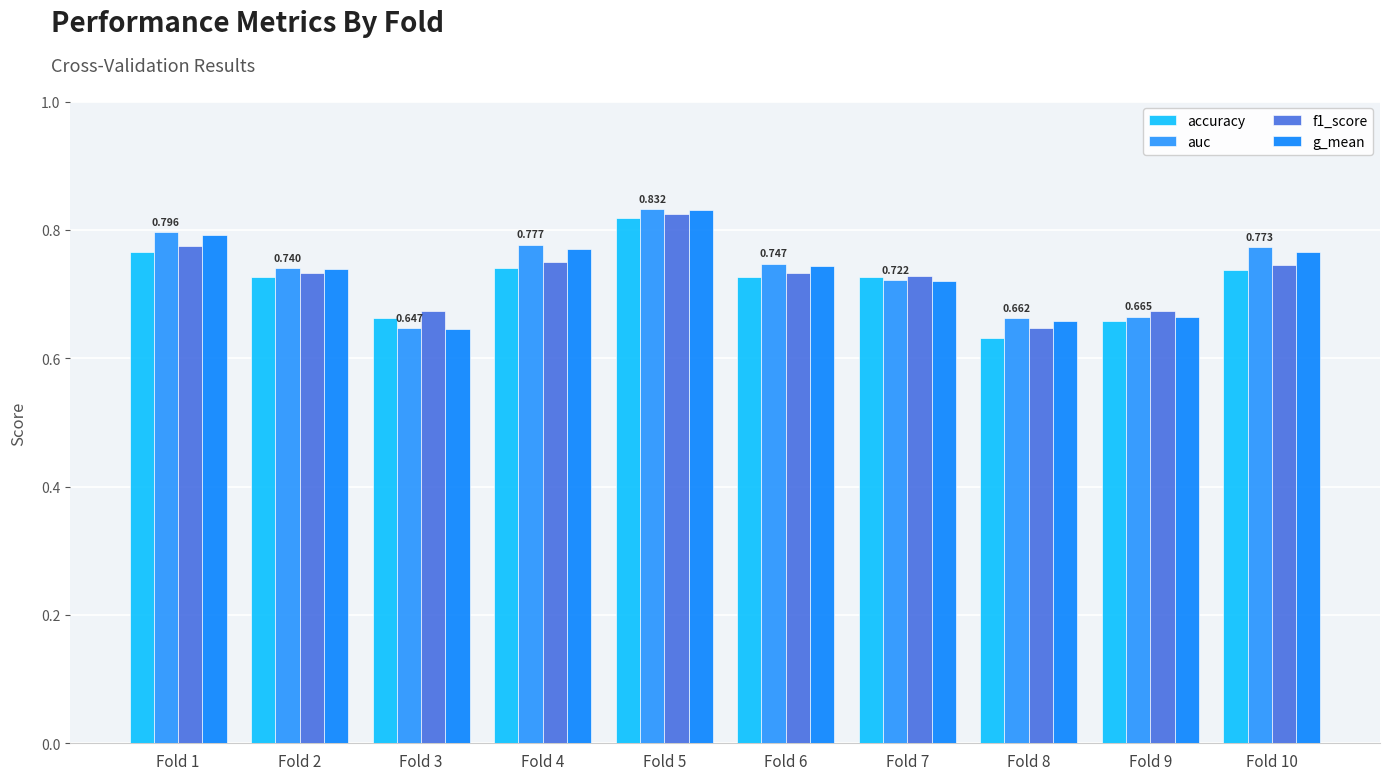

Where is g_mean nearest to the value 0?

Fold 3